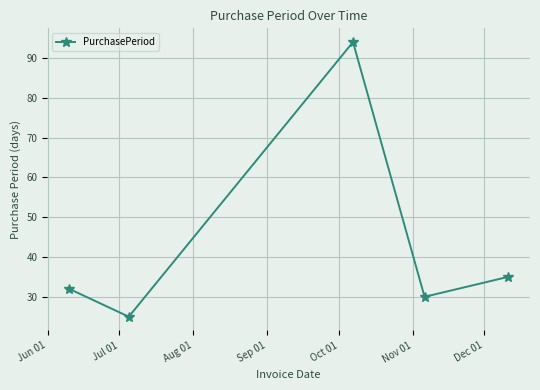

How many interior local peaks (higher than both neighbors) does the data have?

1